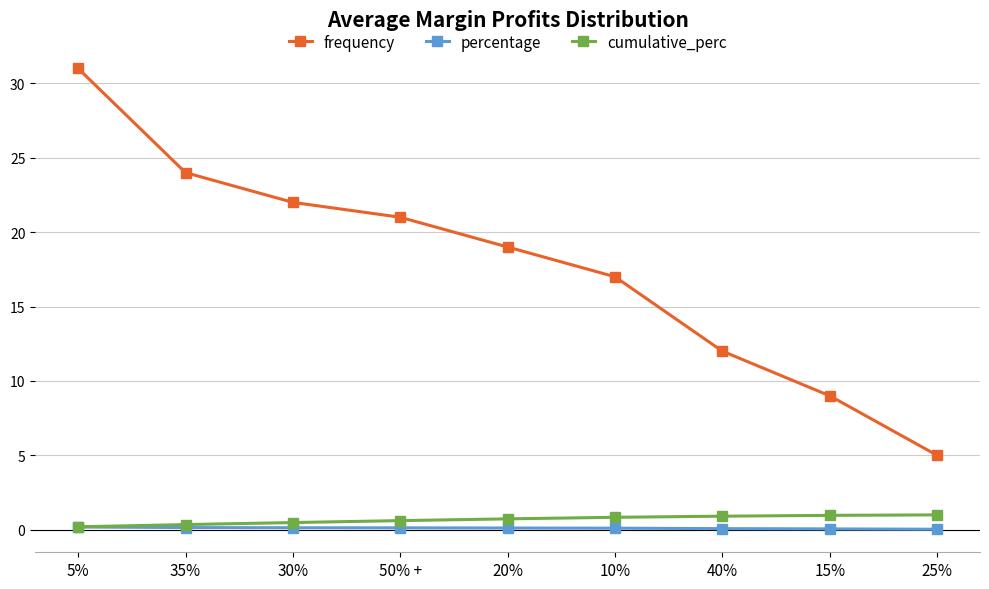

Which series has the largest range (max minus min)?

frequency